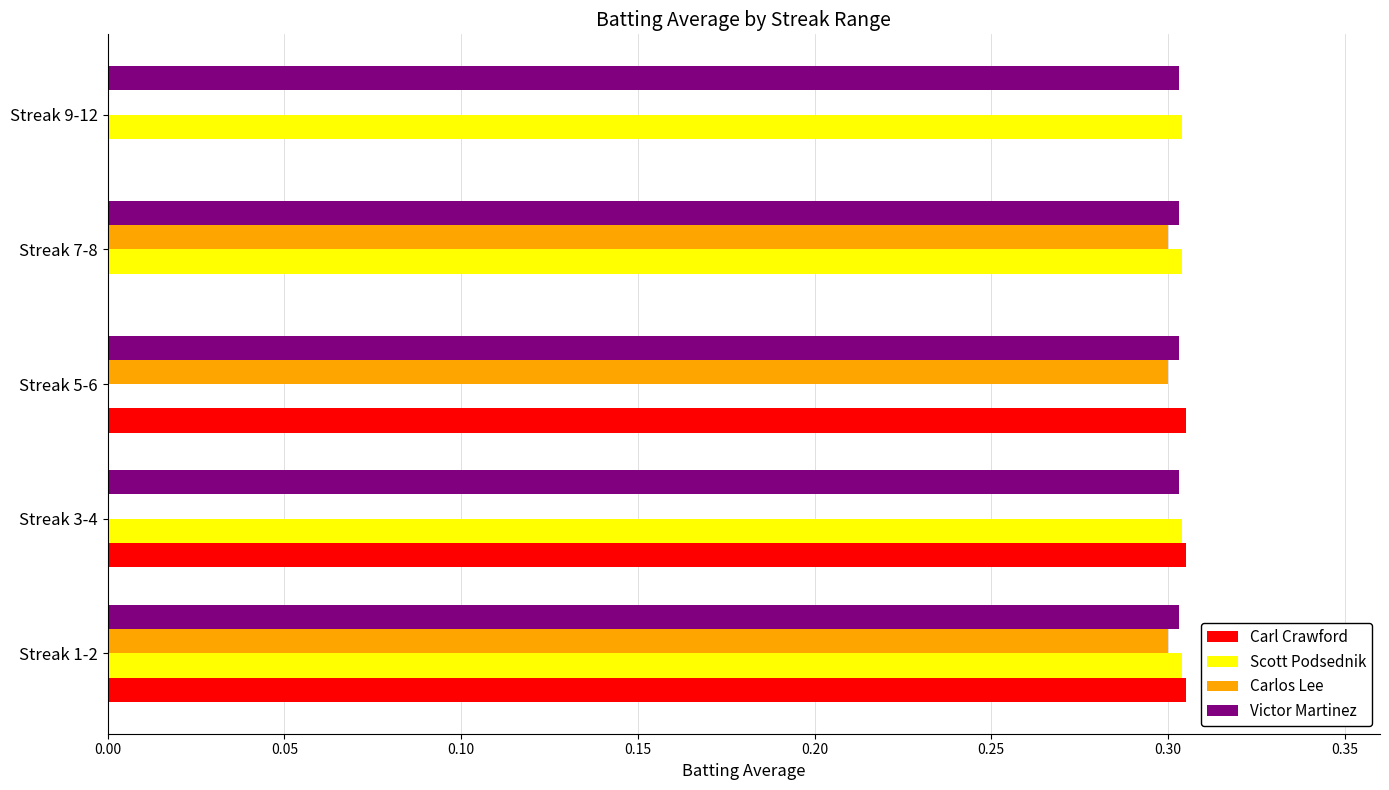

Between Streak 3-4 and Streak 9-12, which series saw the biggest shift?

Carl Crawford